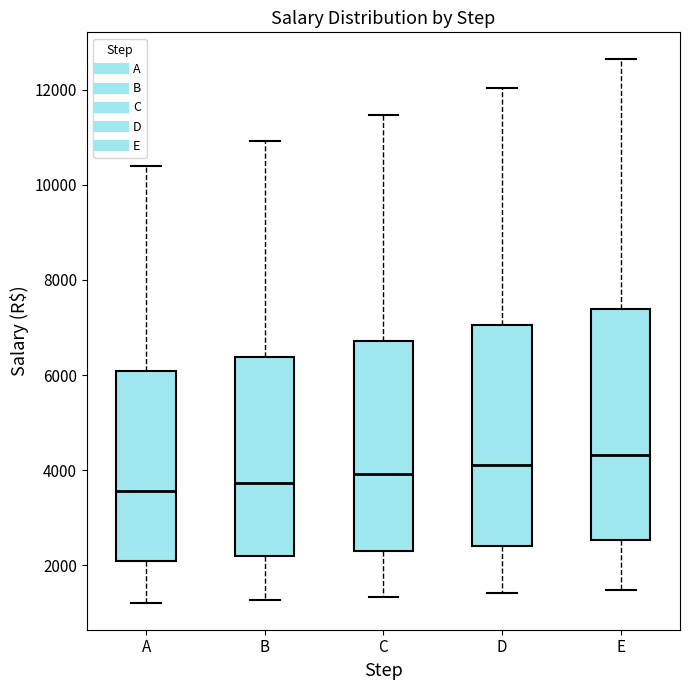

Which box has the highest median line?

E